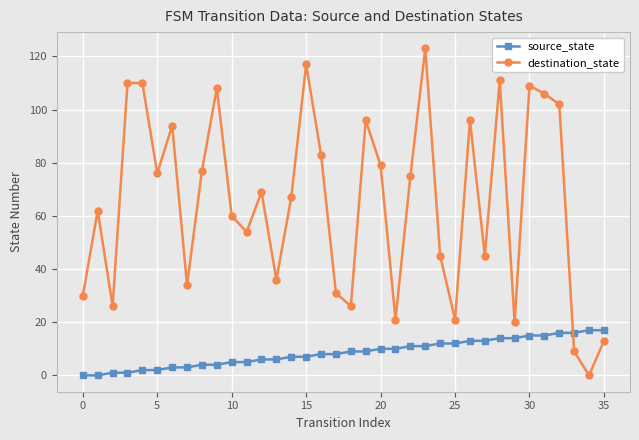

Rank the series by their maximum value, from highest to lowest.

destination_state, source_state